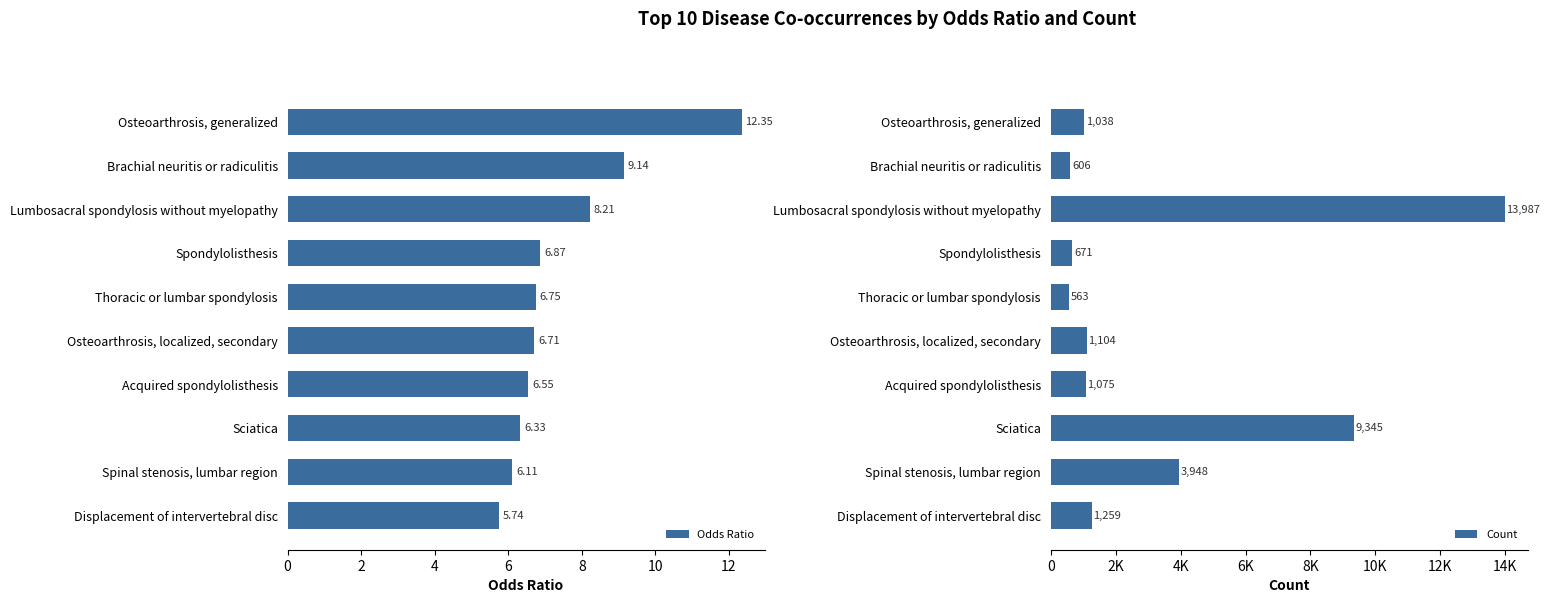

Which series has the largest range (max minus min)?

Count